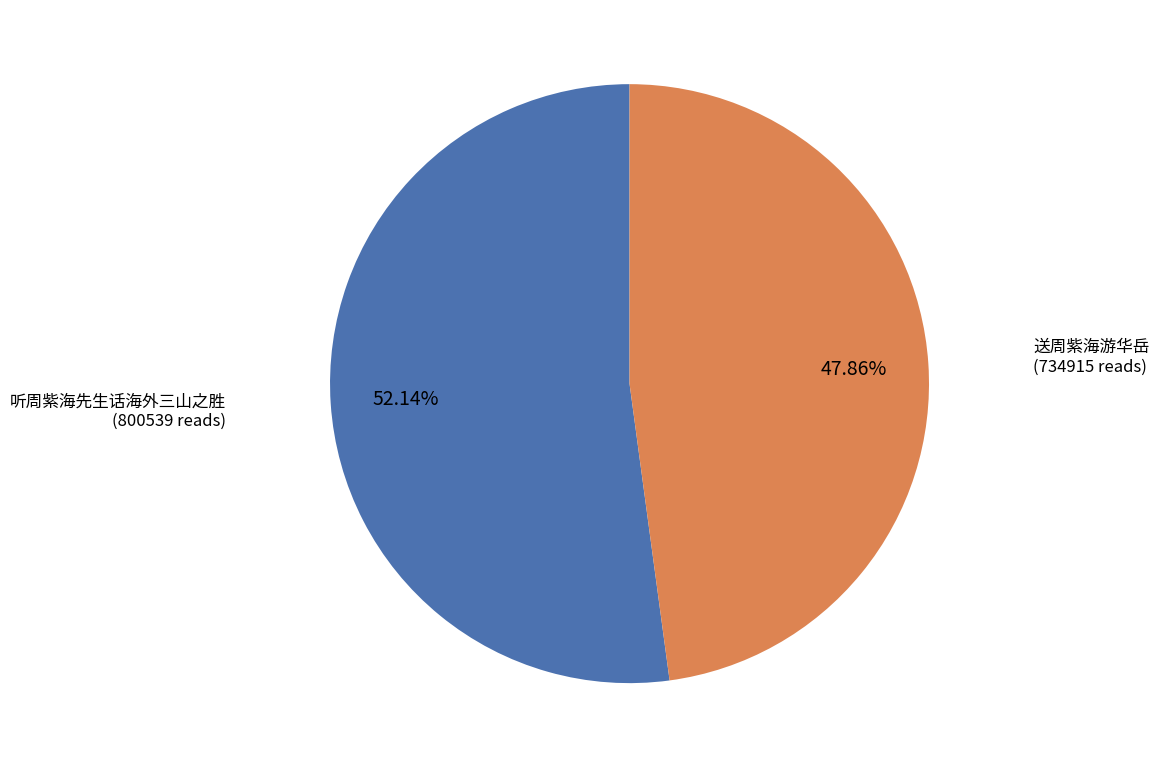

Is there a majority slice in this chart?

Yes